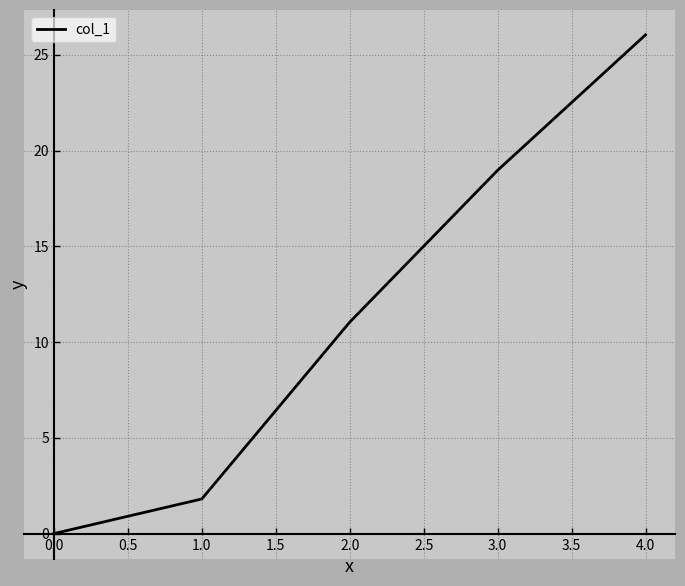

How many values are below 11?

2